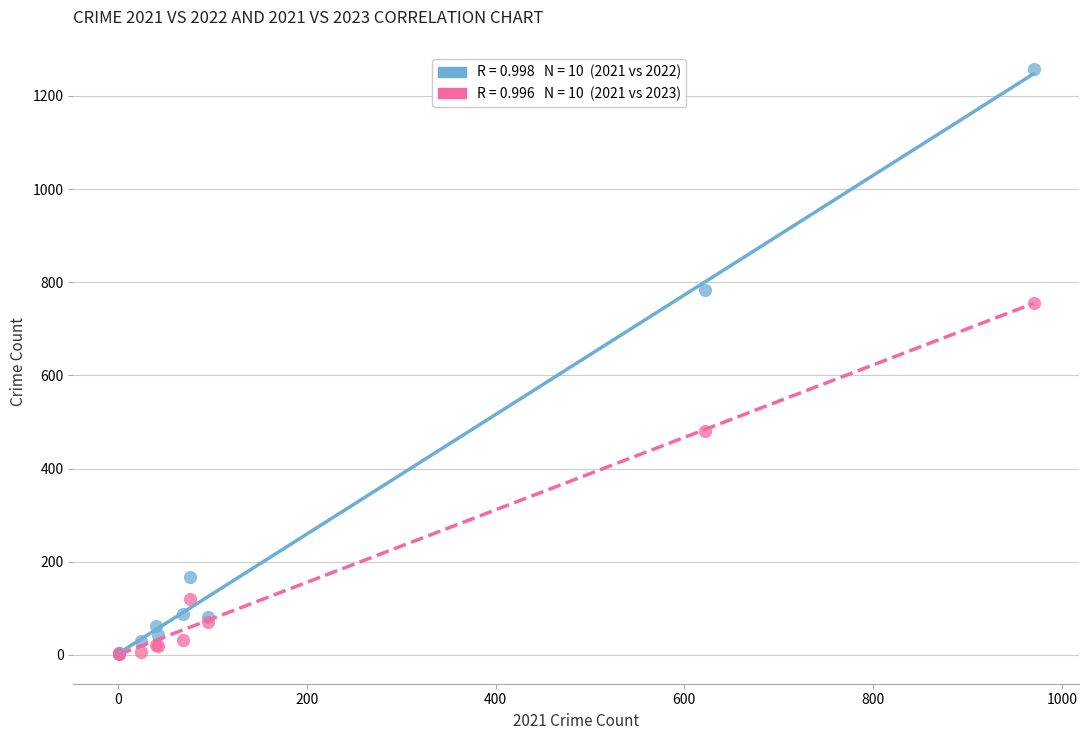

Across all series, what Y value is closest to 629?

755